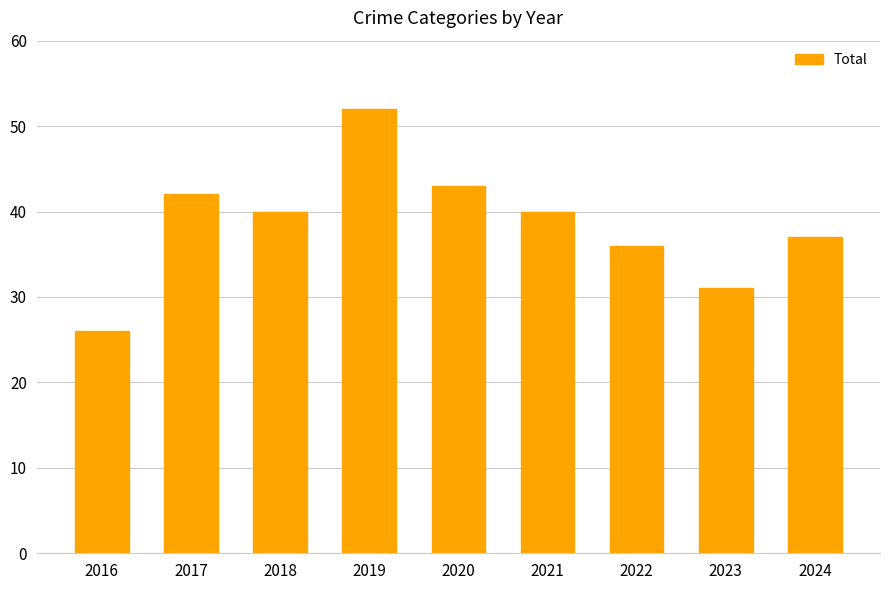

The value at 2022 is 65. True or false?

False